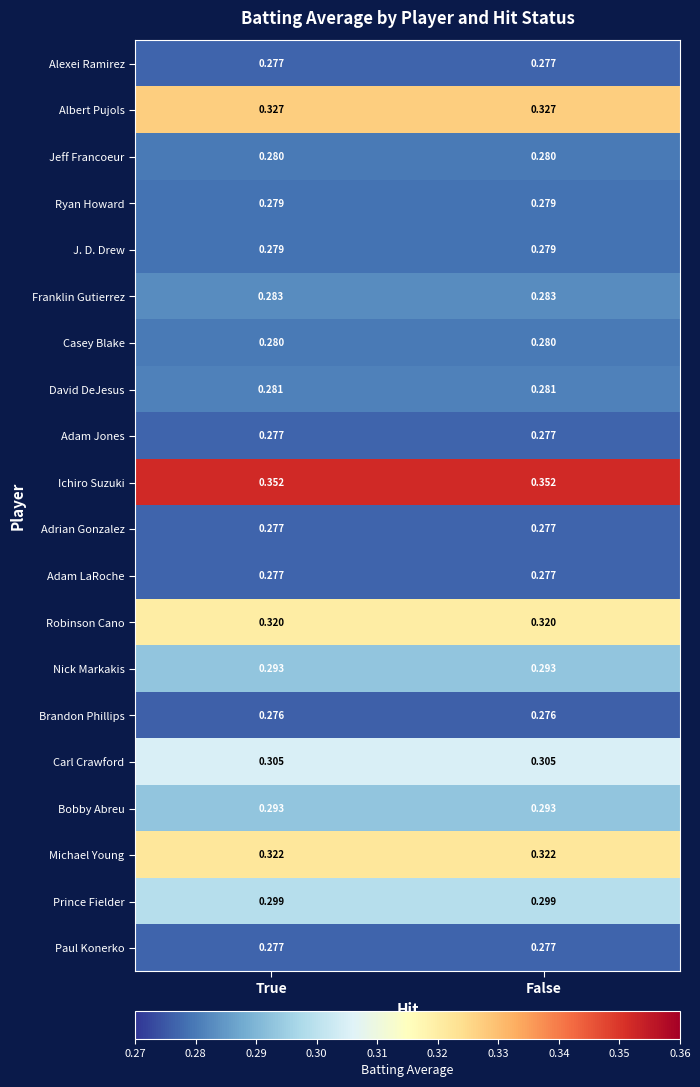

Which series has the largest total across all categories?

Ichiro Suzuki